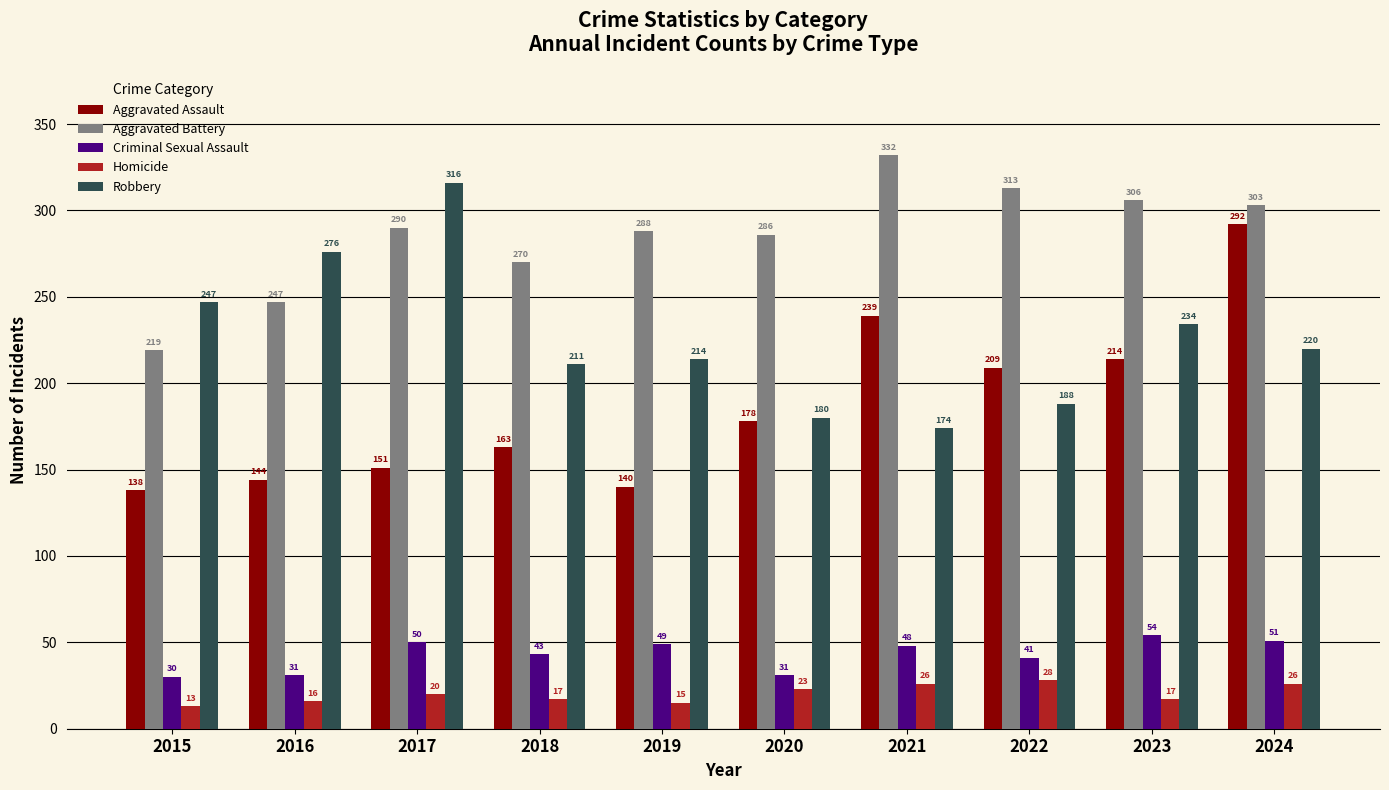

List the series in order of their peak value, lowest first.

Homicide, Criminal Sexual Assault, Aggravated Assault, Robbery, Aggravated Battery